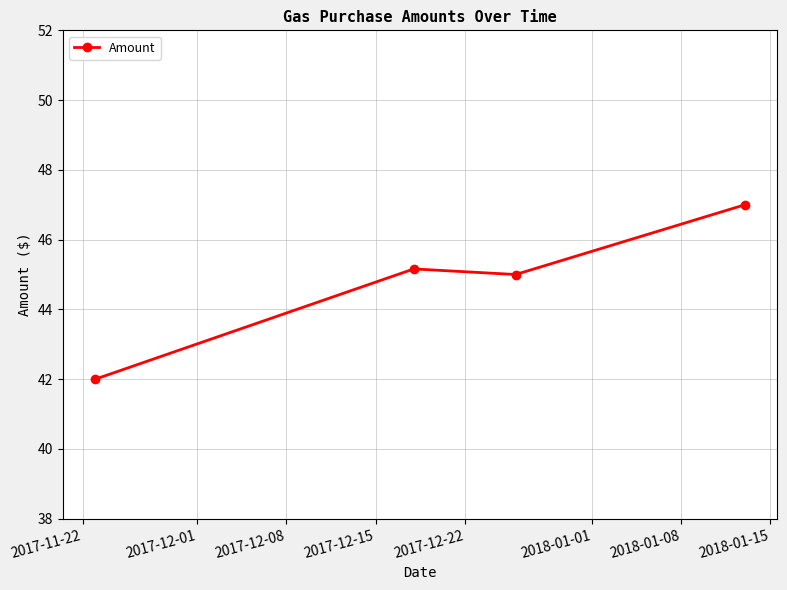

How many points are lower than both their immediate neighbors (excluding endpoints)?

1